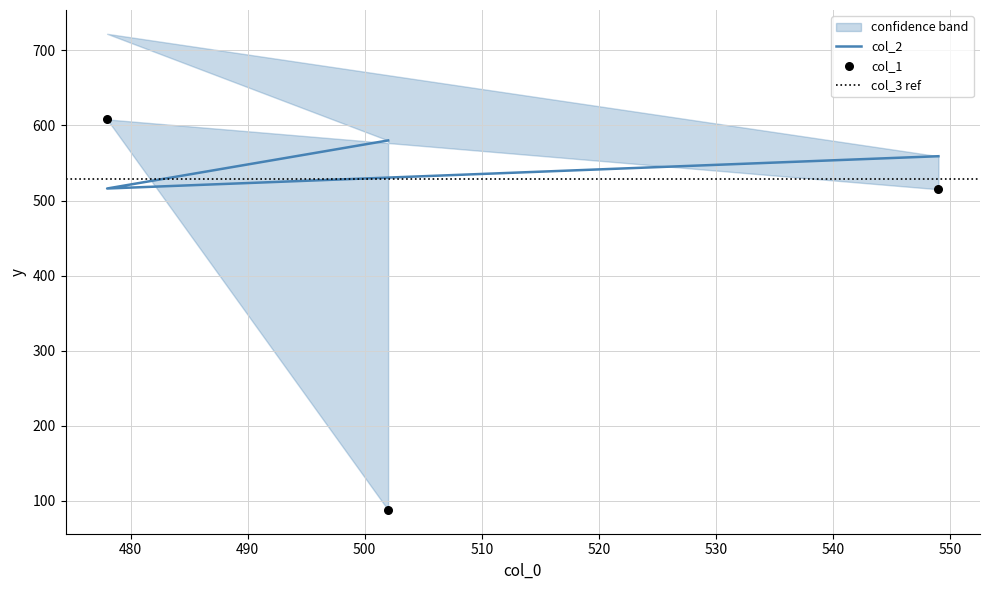

Which series reaches the minimum Y coordinate?

col_1